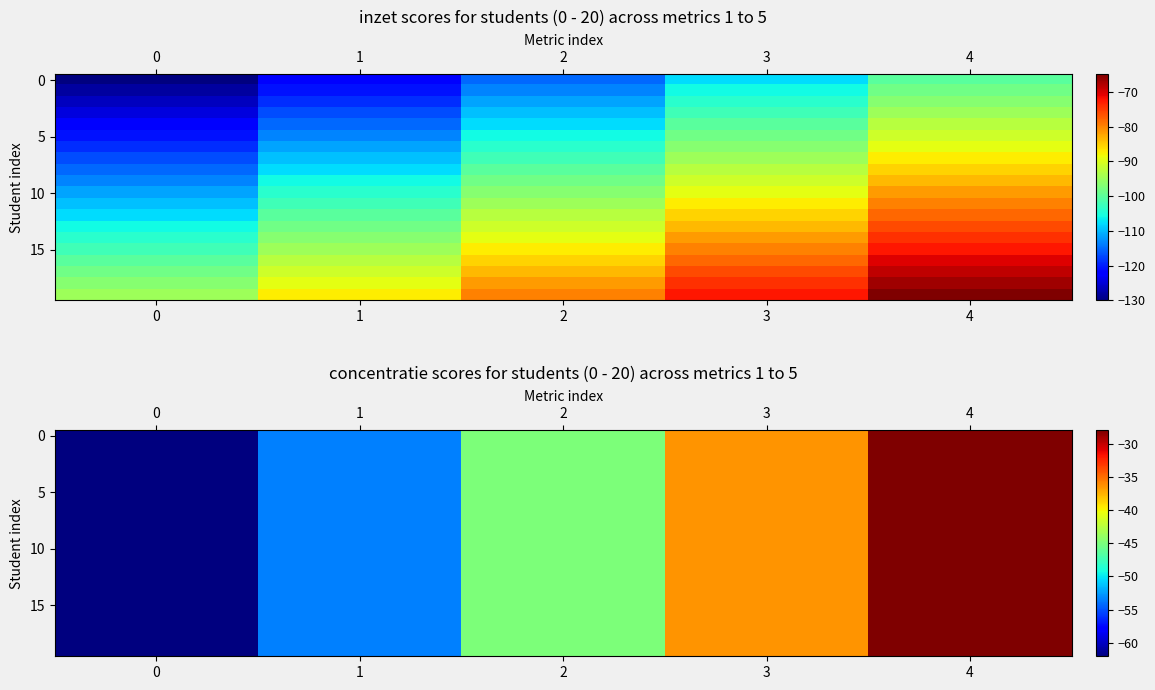

At which category is the sum across all series the highest?

4